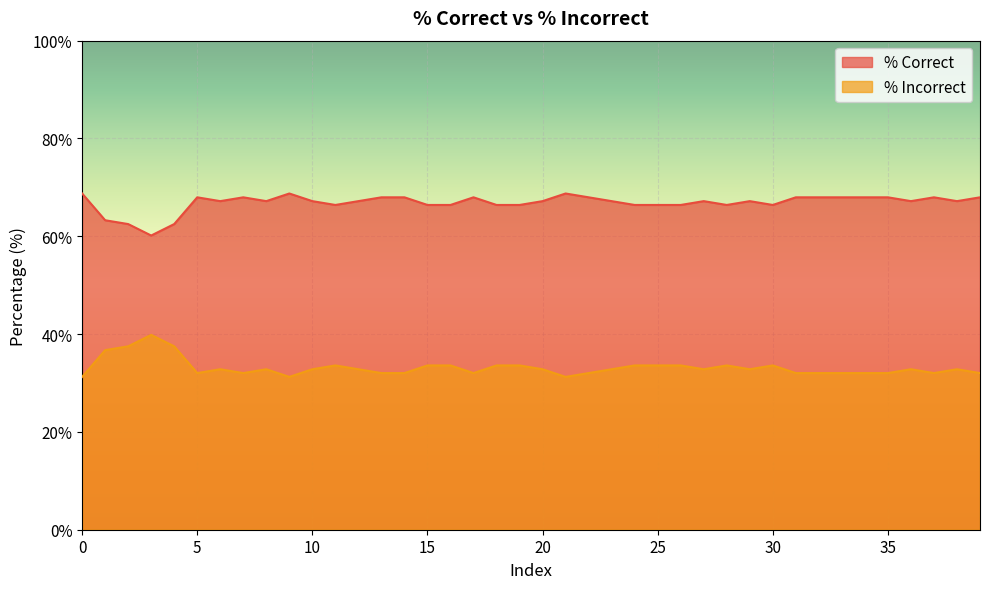

Reading right to left, what are all the values shown in this chart?

% Correct: 68.0	67.2	68.0	67.2	68.0	68.0	68.0	68.0	68.0	66.4	67.2	66.4	67.2	66.4	66.4	66.4	67.2	68.0	68.8	67.2	66.4	66.4	68.0	66.4	66.4	68.0	68.0	67.2	66.4	67.2	68.8	67.2	68.0	67.2	68.0	62.5	60.2	62.5	63.3	68.8
% Incorrect: 32.0	32.8	32.0	32.8	32.0	32.0	32.0	32.0	32.0	33.6	32.8	33.6	32.8	33.6	33.6	33.6	32.8	32.0	31.2	32.8	33.6	33.6	32.0	33.6	33.6	32.0	32.0	32.8	33.6	32.8	31.2	32.8	32.0	32.8	32.0	37.5	39.8	37.5	36.7	31.2